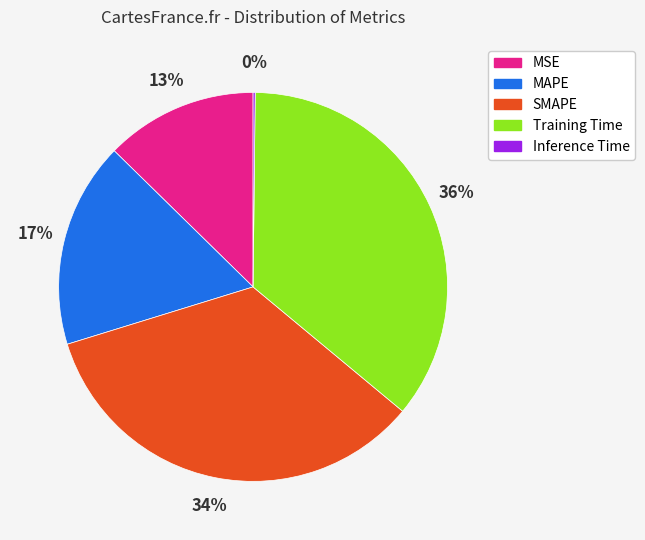

Is the sum of MSE and SMAPE greater than half?

No